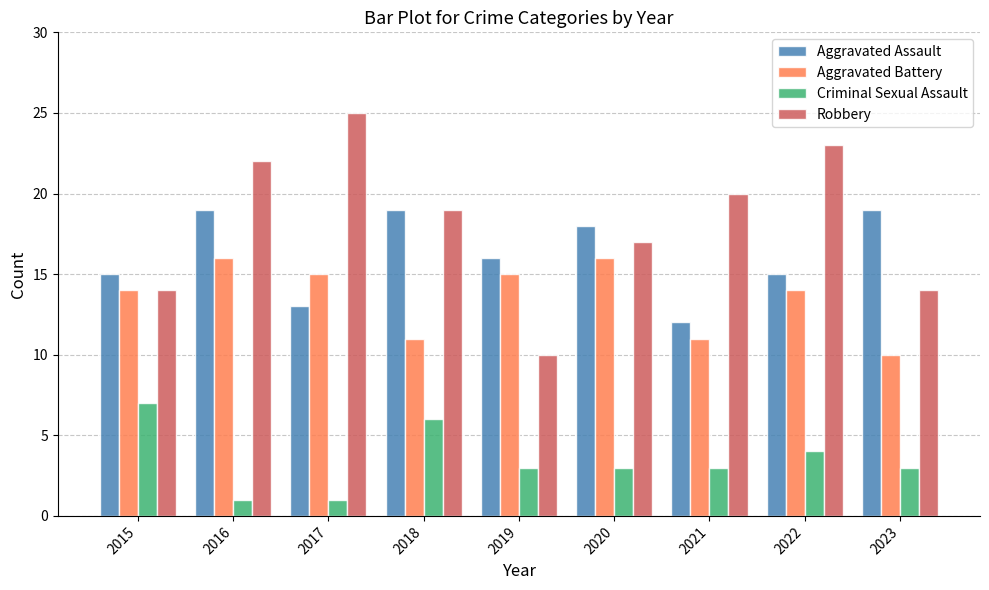

Which series has the largest total across all categories?

Robbery